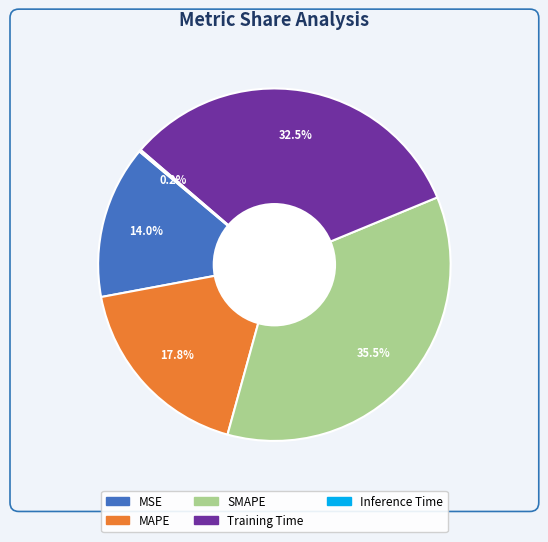

Is the sum of MSE and Training Time greater than half?

No